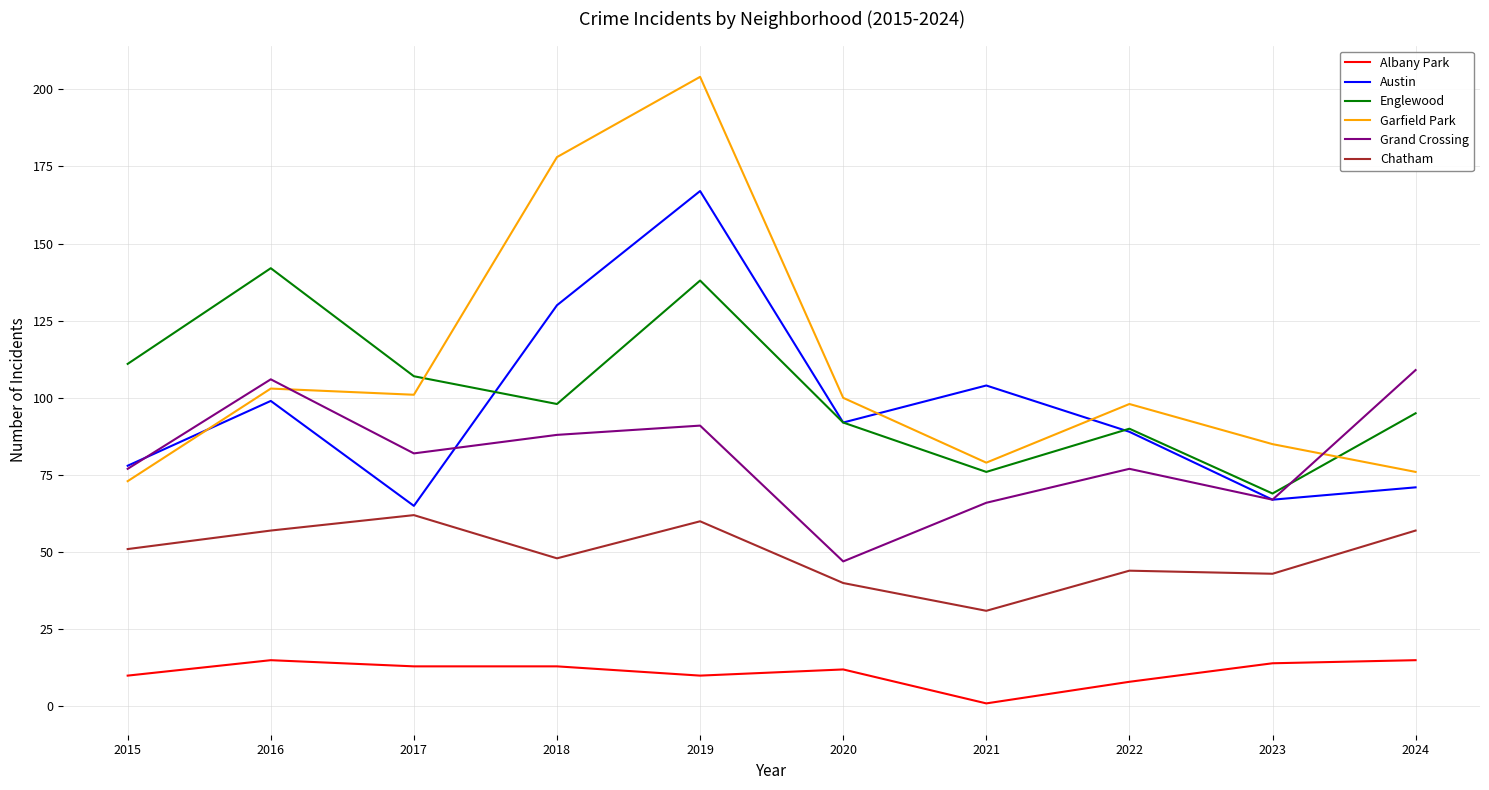

What is the average value of the Chatham series?

49